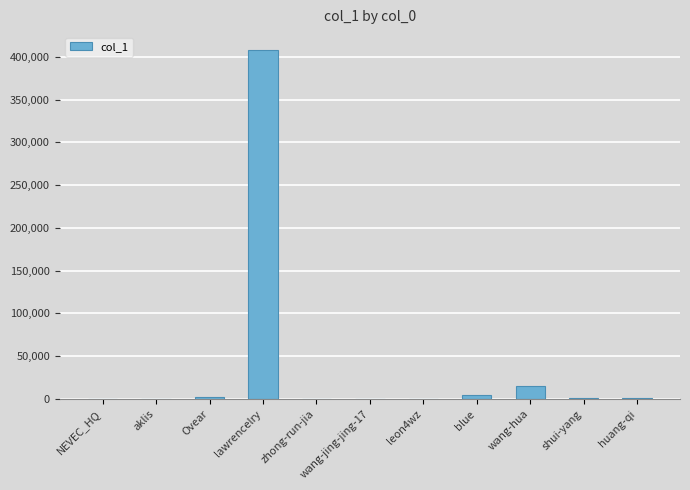

At which category does the chart reach its peak across all series?

lawrencelry